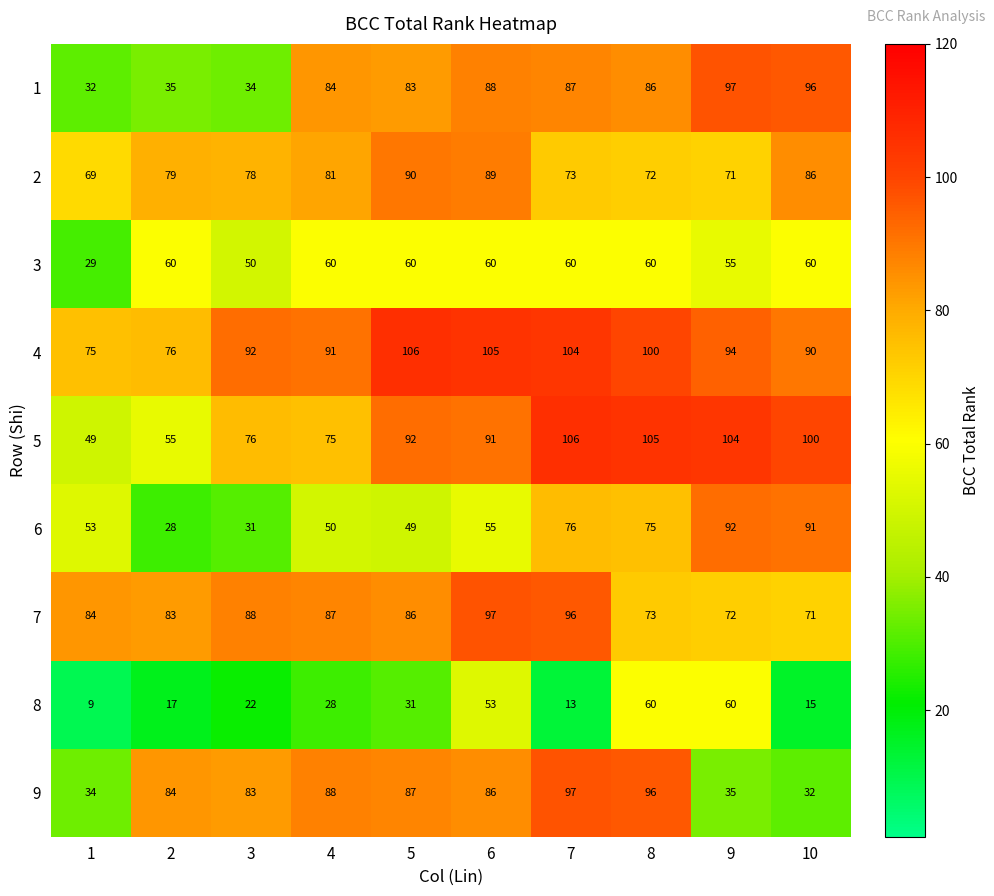

What value does the 3 series have at 8, to the nearest 10?

60